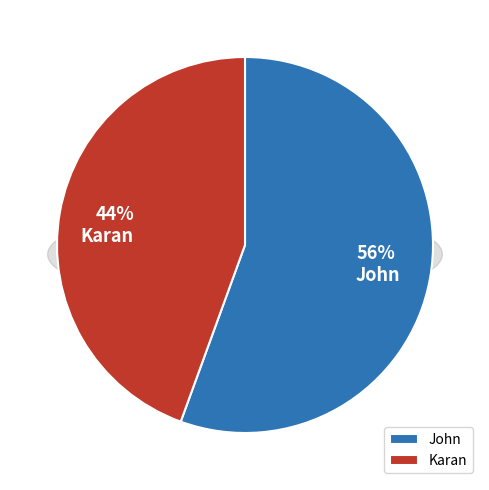

Between John and Karan, which is larger?

John